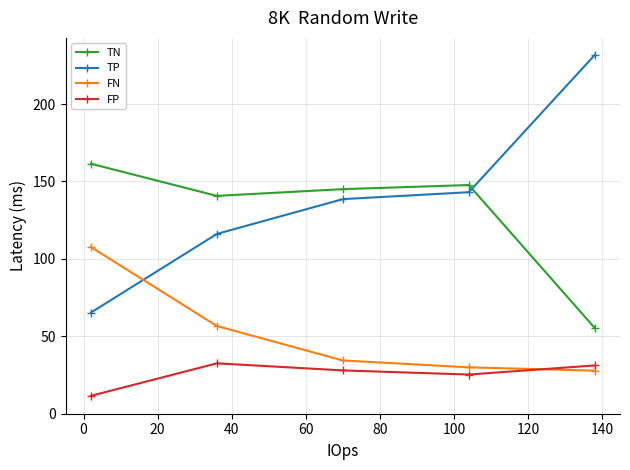

Which series has the widest spread of values?

TP